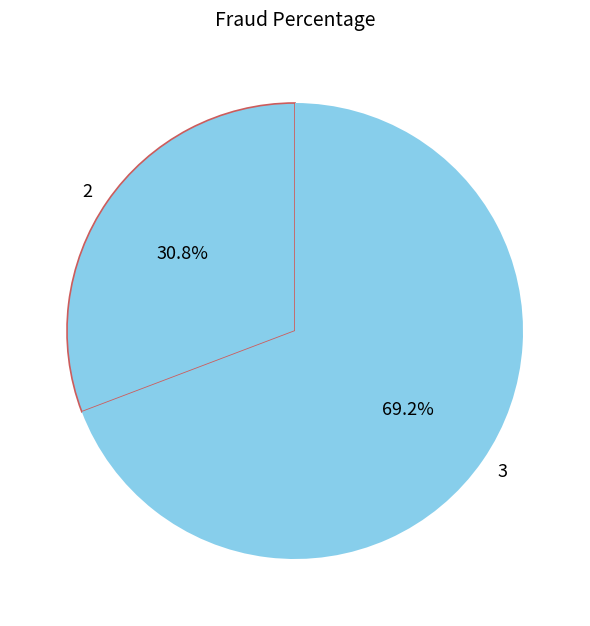

The 2 slice represents 31% of the pie. True or false?

True